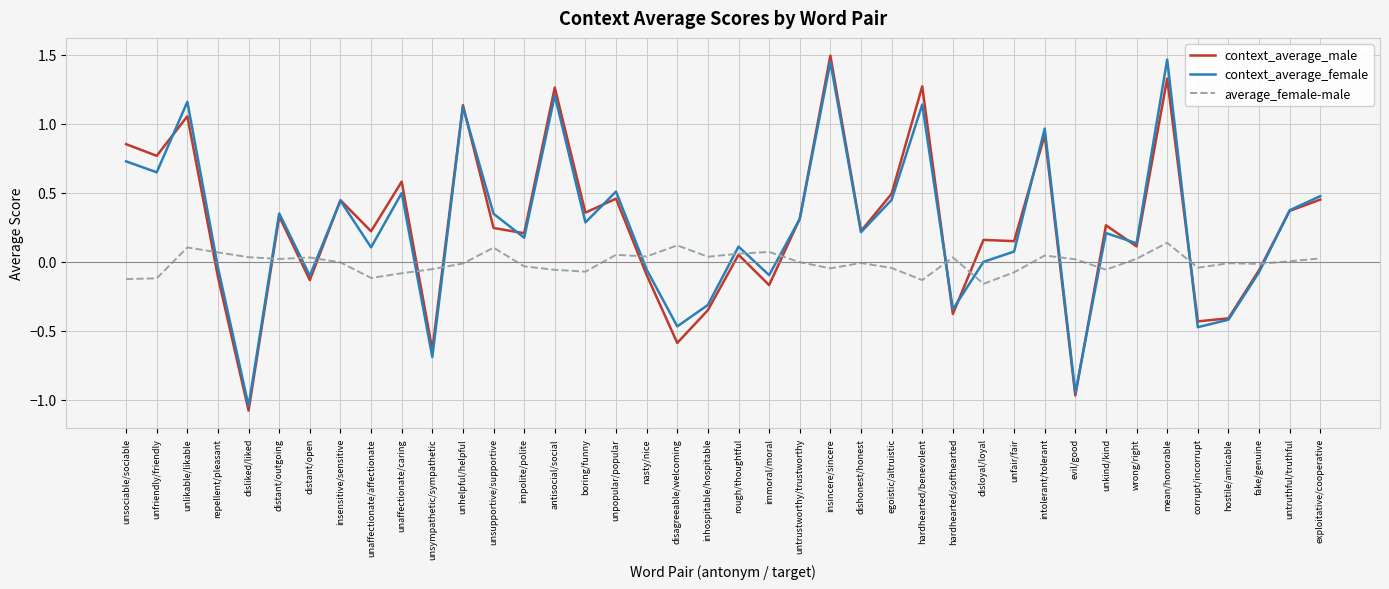

What is the difference between the maximum and minimum values in the context_average_male series?

2.6